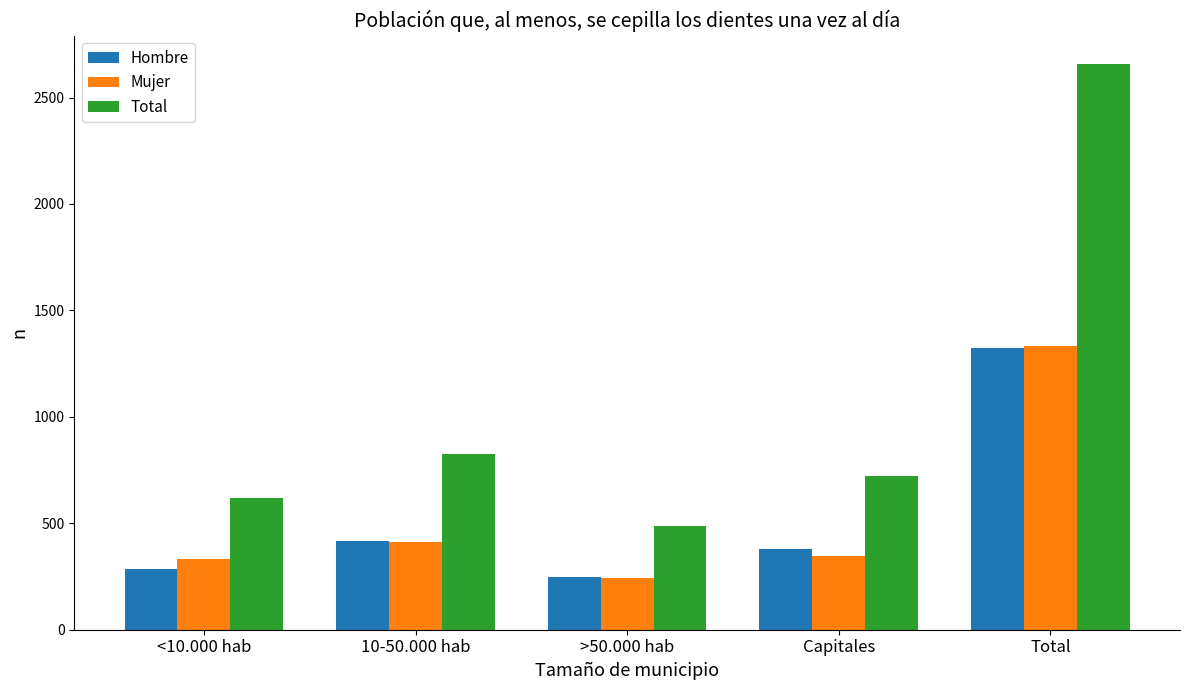

What is the average value of the Hombre series?

530